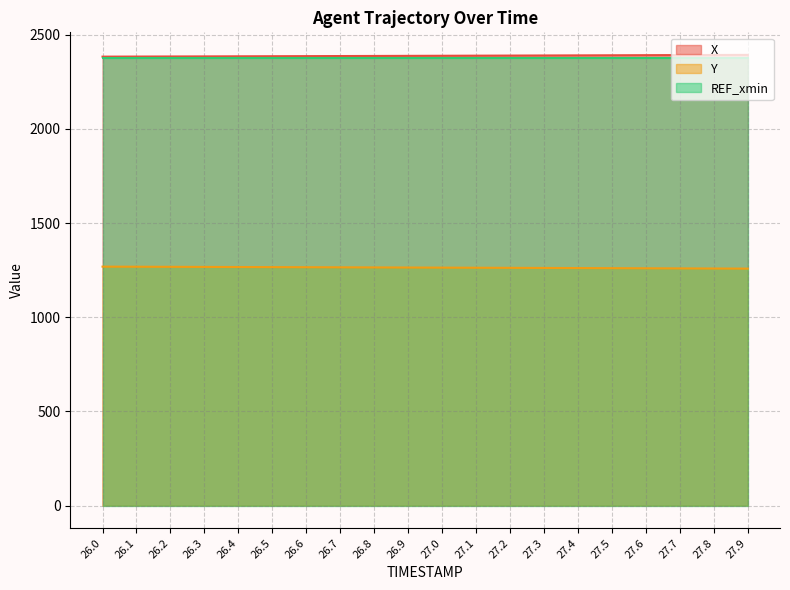

What is the total value across all series at 26.6?

6030.6